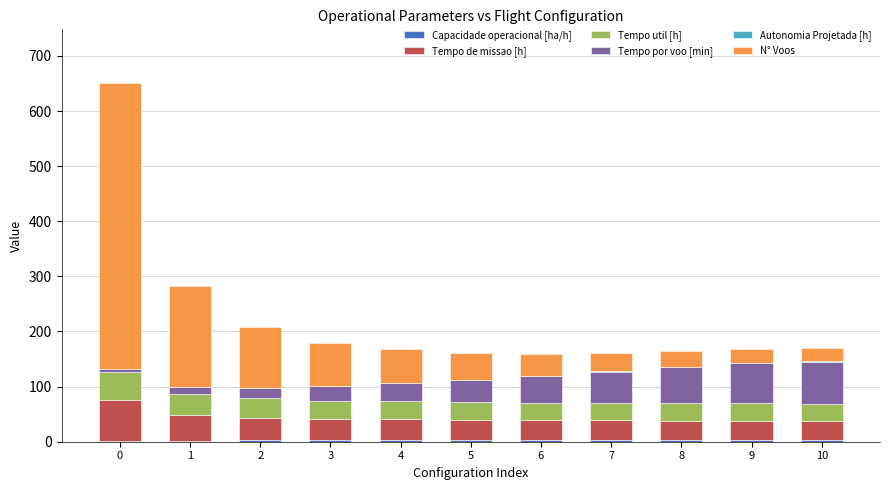

How many categories are shown in the chart?

11